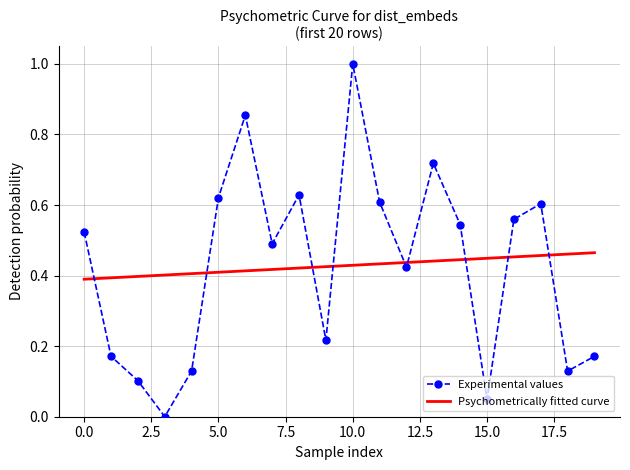

At which label does Experimental values reach its peak?

10.0